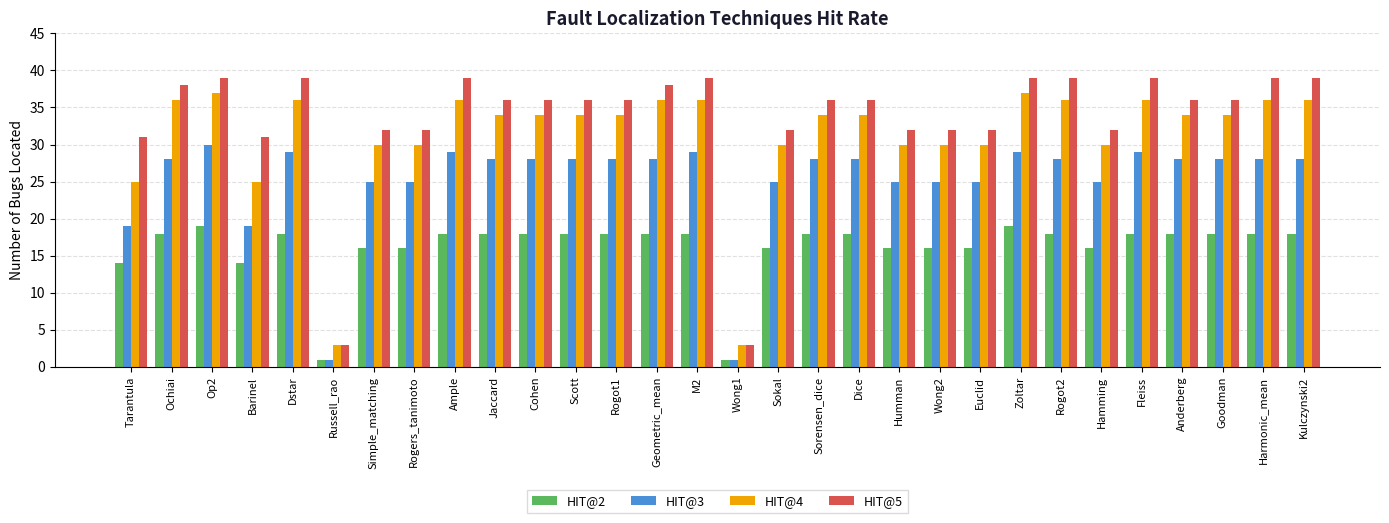

Which series has the largest range (max minus min)?

HIT@5